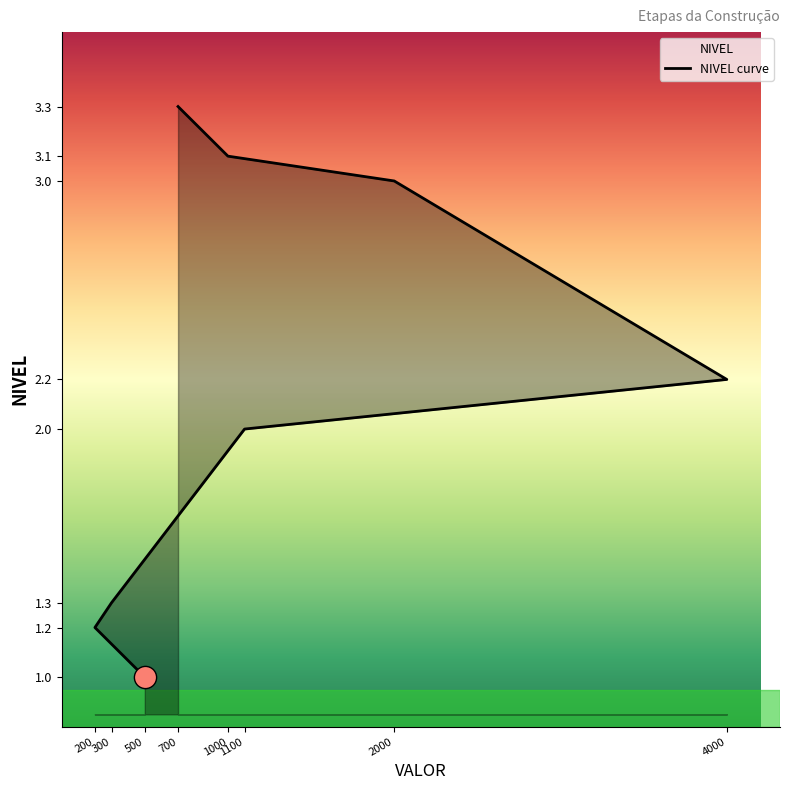

Does the chart display data point markers on the line(s)?

No